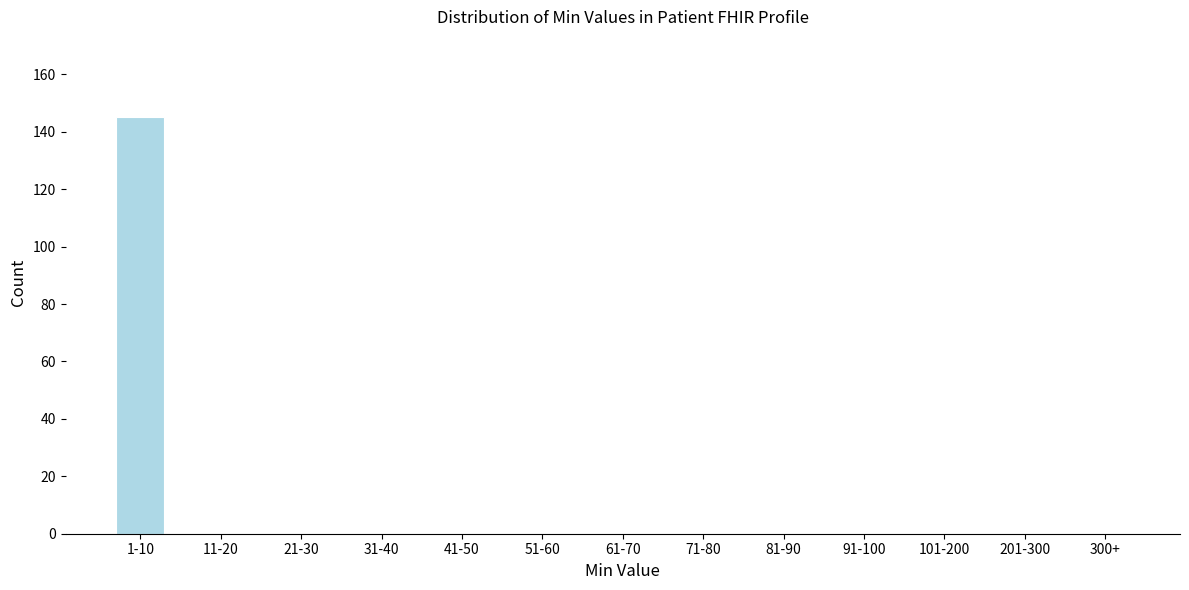

Reading left to right, what are all the values shown in this chart?

1-10=145	11-20=0	21-30=0	31-40=0	41-50=0	51-60=0	61-70=0	71-80=0	81-90=0	91-100=0	101-200=0	201-300=0	300+=0